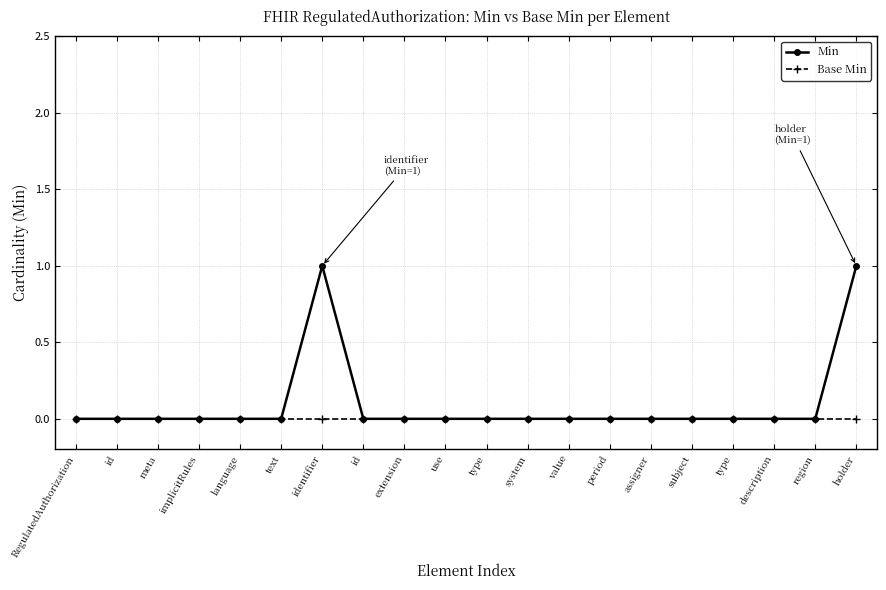

Is this an area chart (filled region under the line)?

No